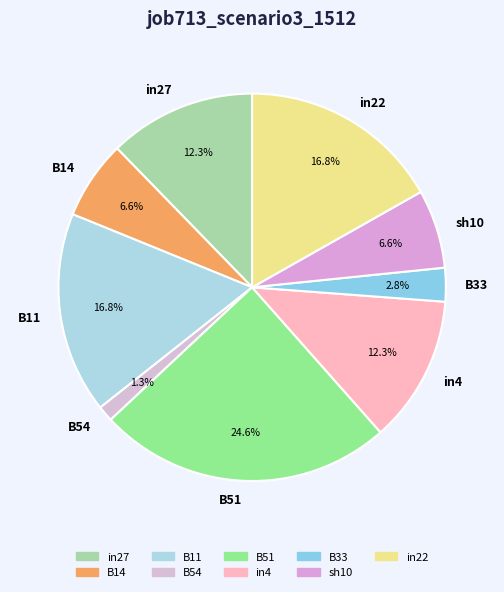

To the nearest percent, what is the difference between the largest and smallest slice percentages?

23%